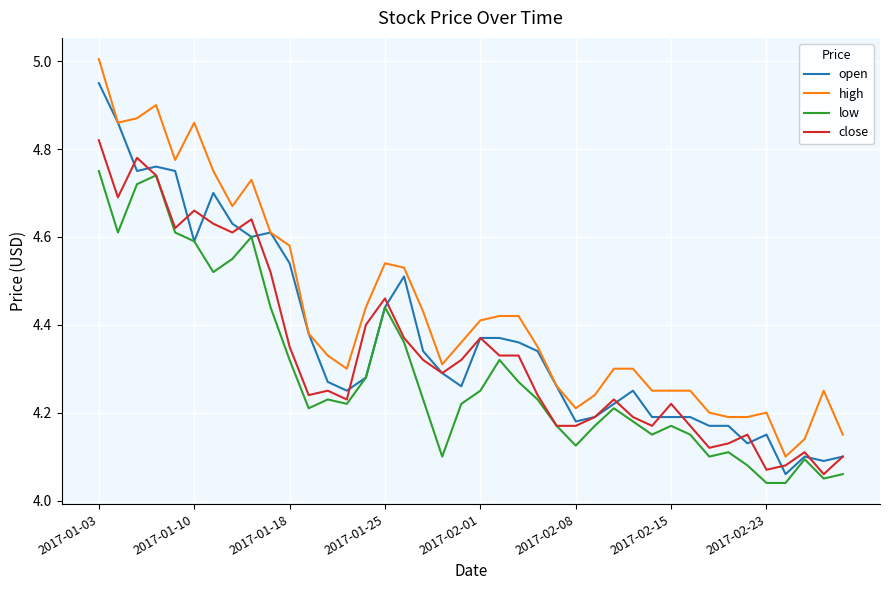

Which series has the largest range (max minus min)?

high